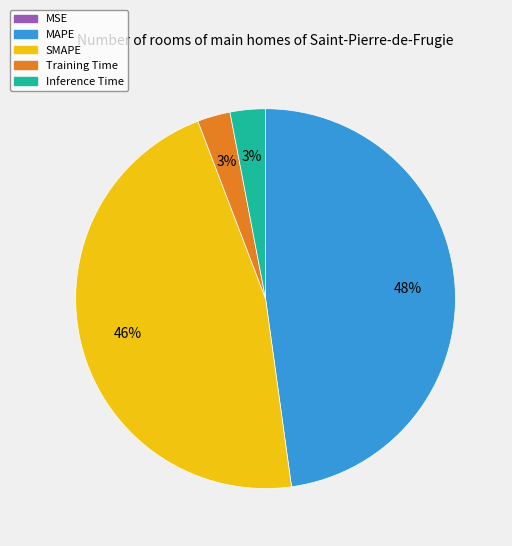

To the nearest percent, what is the difference between the largest and smallest slice percentages?

48%